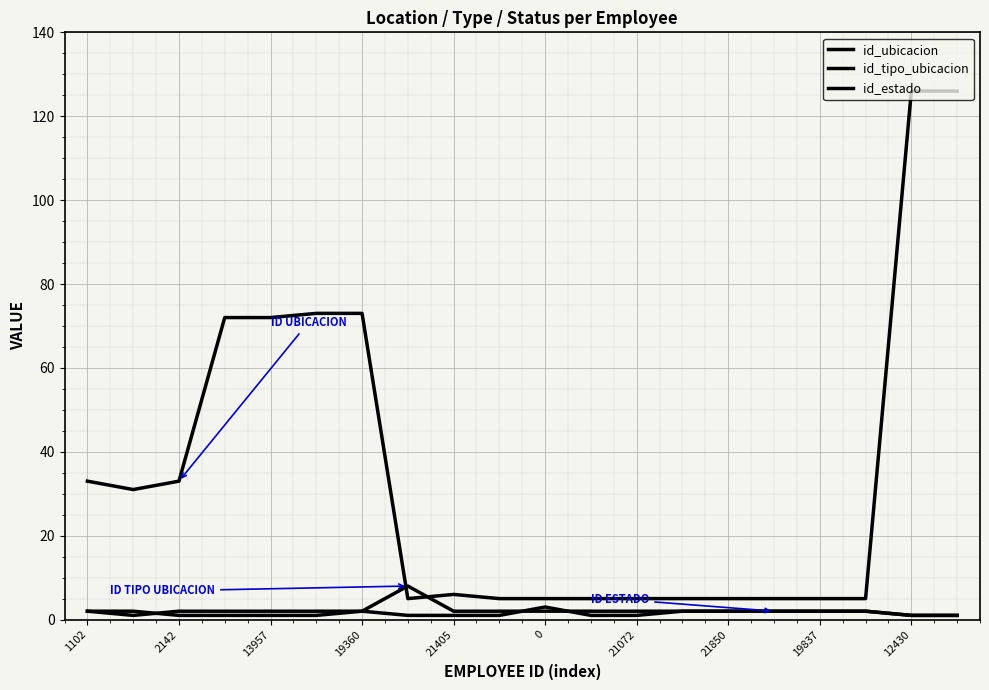

Which series has the largest total across all categories?

id_ubicacion